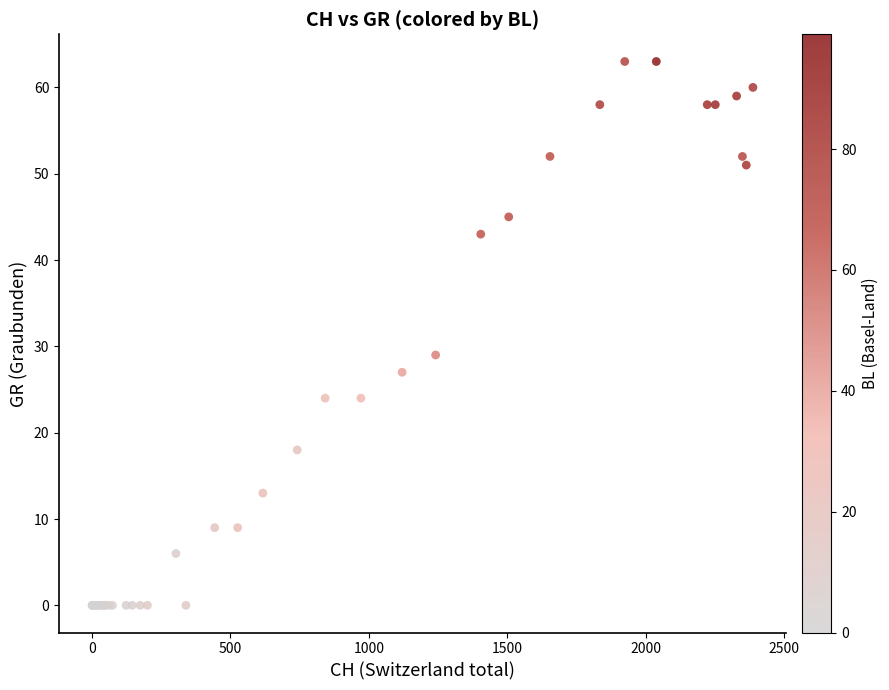

What Y value in the scatter plot is closest to 31?

29